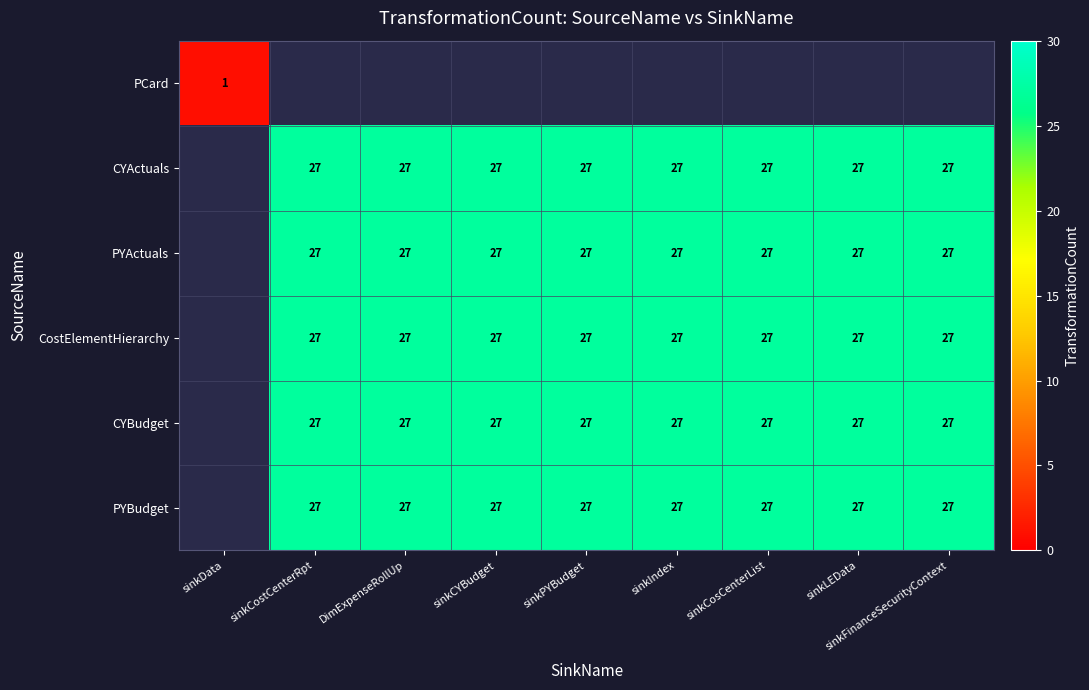

Is the value of row_1 at sinkData greater than the value of row_0 at sinkCosCenterList?

No